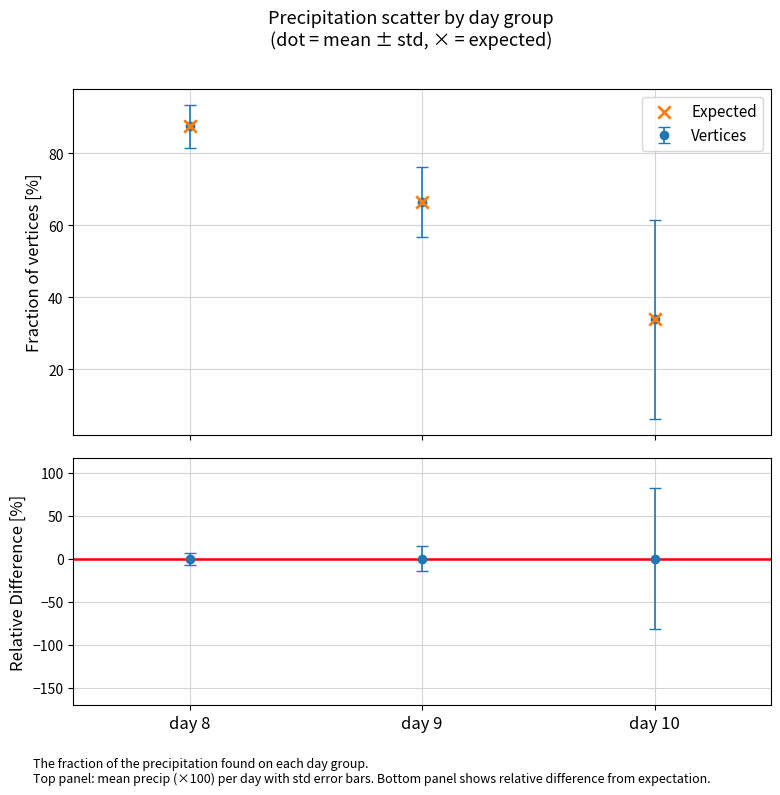

What is the sum of all values?

188.0